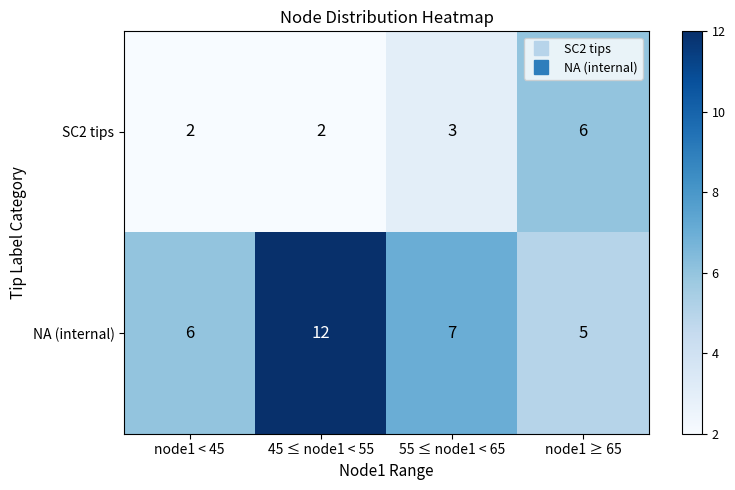

What is the greatest value displayed?

12